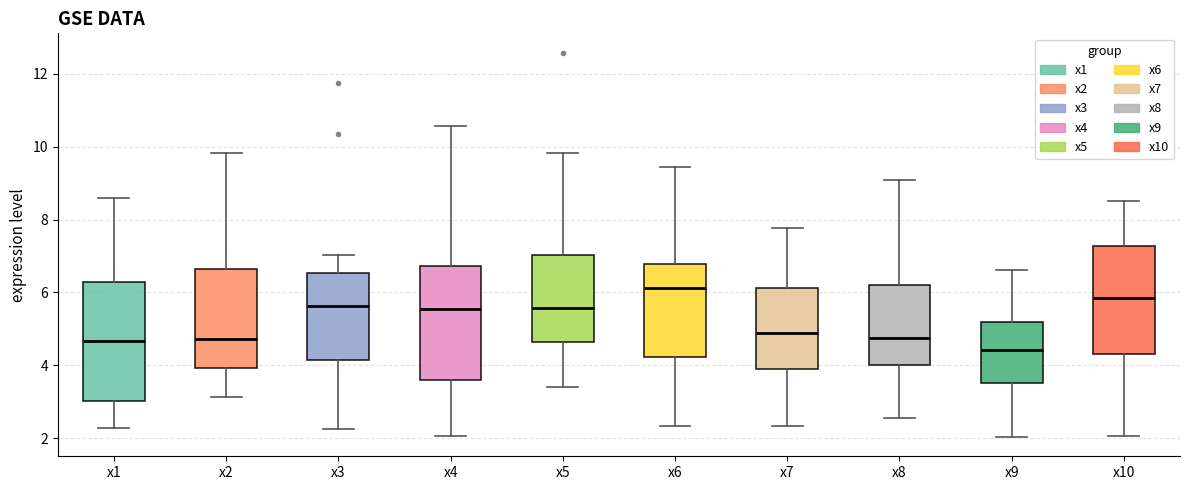

Reading left to right, transcribe this box plot: for each box, give where its median line is, the range the box spans, and where its two whiskers end, as read against the y-axis. The values are not printed on the chart, so give them approximately, as read against the axis.

x1: median 4.6, box 3.0 to 6.2, whiskers 2.2 to 8.6
x2: median 4.8, box 4.0 to 6.6, whiskers 3.2 to 9.8
x3: median 5.6, box 4.2 to 6.6, whiskers 2.2 to 7.0
x4: median 5.6, box 3.6 to 6.8, whiskers 2.0 to 10.6
x5: median 5.6, box 4.6 to 7.0, whiskers 3.4 to 9.8
x6: median 6.2, box 4.2 to 6.8, whiskers 2.4 to 9.4
x7: median 4.8, box 3.8 to 6.2, whiskers 2.4 to 7.8
x8: median 4.8, box 4.0 to 6.2, whiskers 2.6 to 9.0
x9: median 4.4, box 3.6 to 5.2, whiskers 2.0 to 6.6
x10: median 5.8, box 4.4 to 7.2, whiskers 2.0 to 8.6